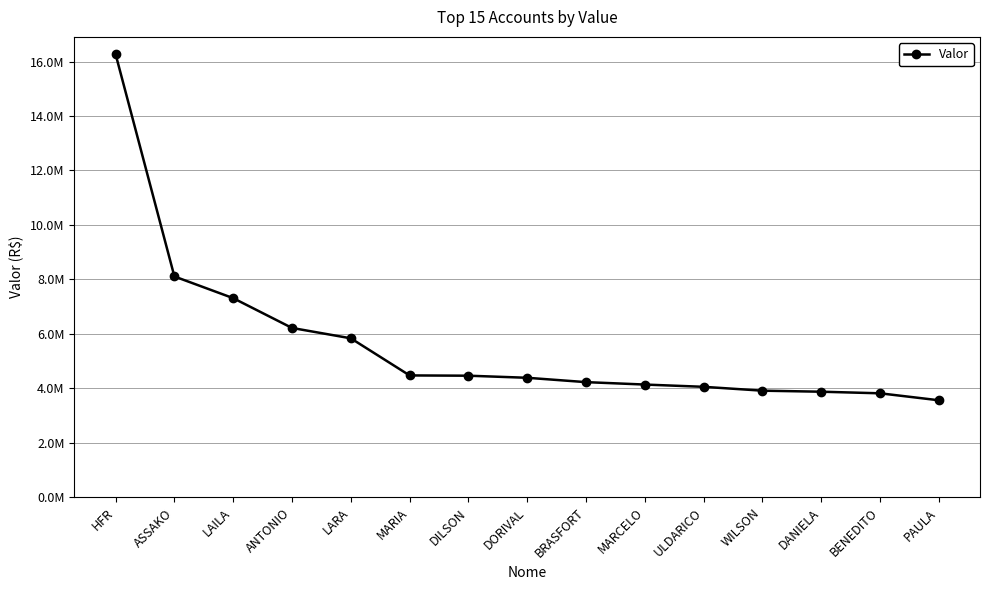

What is the ratio of the value at DORIVAL to the value at WILSON?

1.1